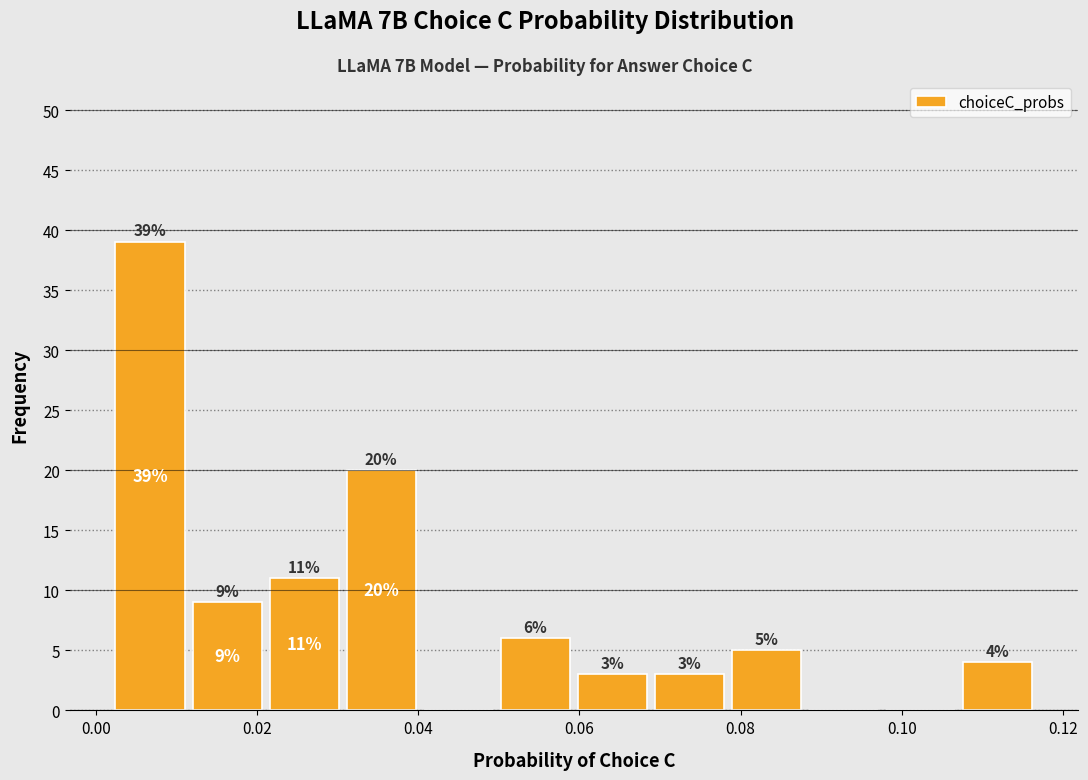

Which range on the x-axis has the tallest bar?

0.002 to 0.012